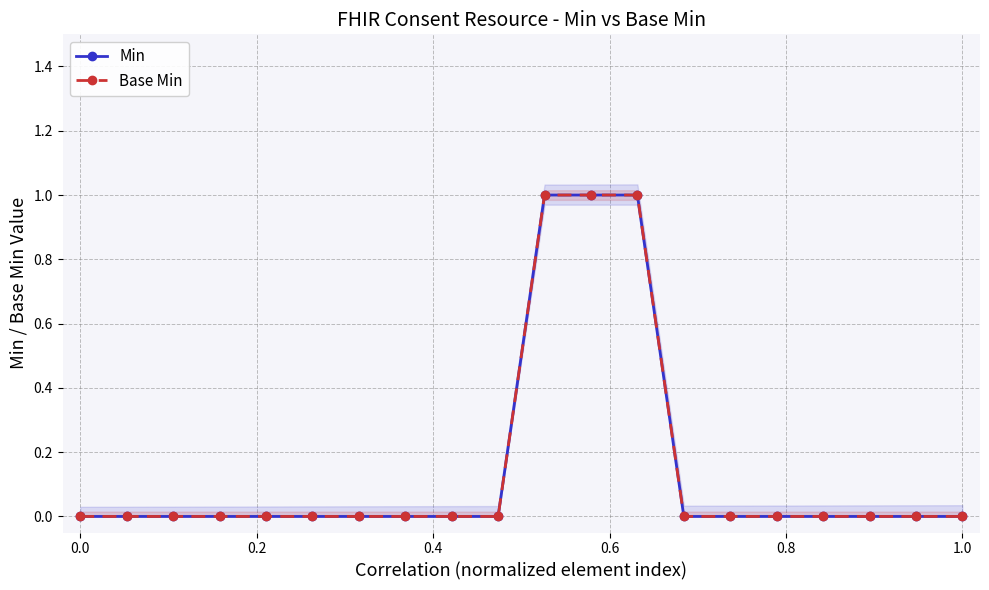

True or false: Base Min and Min cross at least once.

False